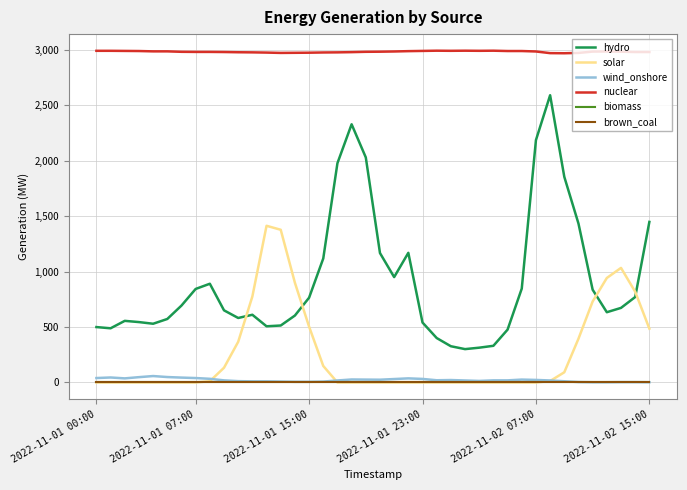

Does the chart display data point markers on the line(s)?

No